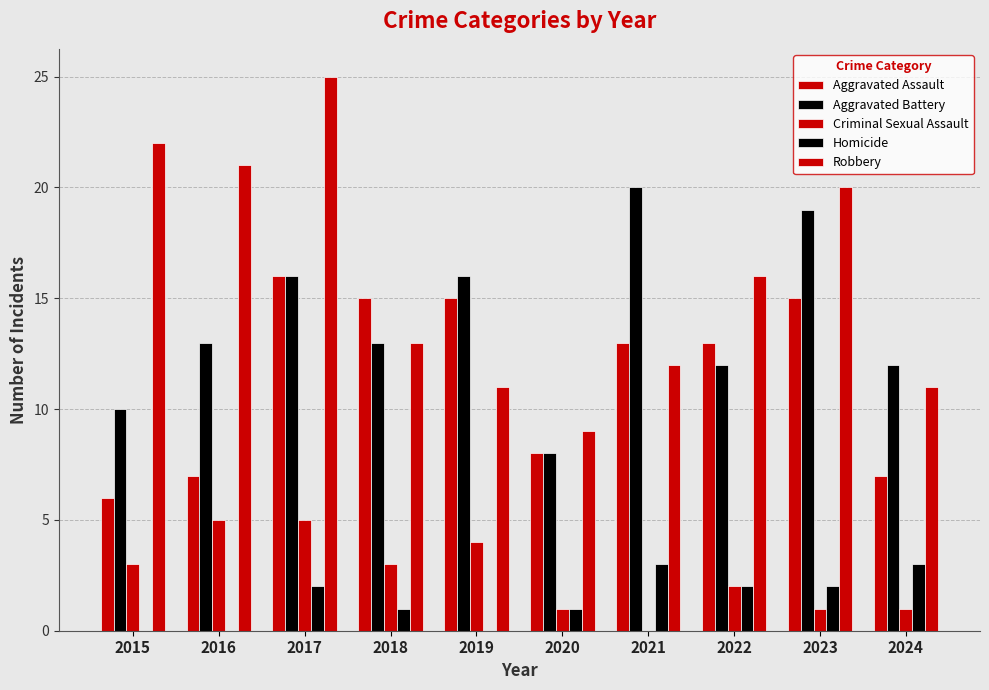

How many data points does each series have?

10